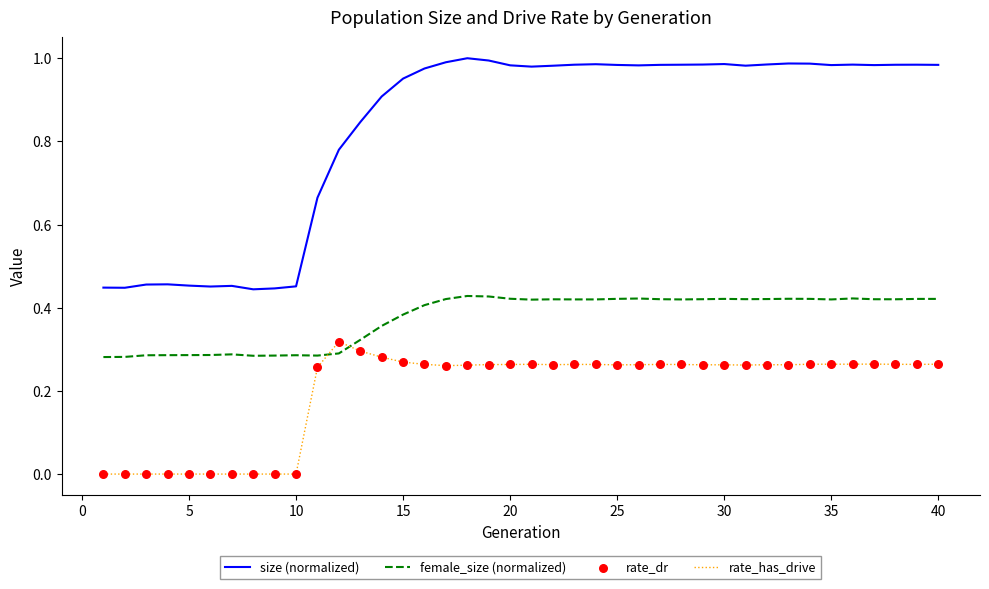

Which series has the widest spread of values?

size (normalized)